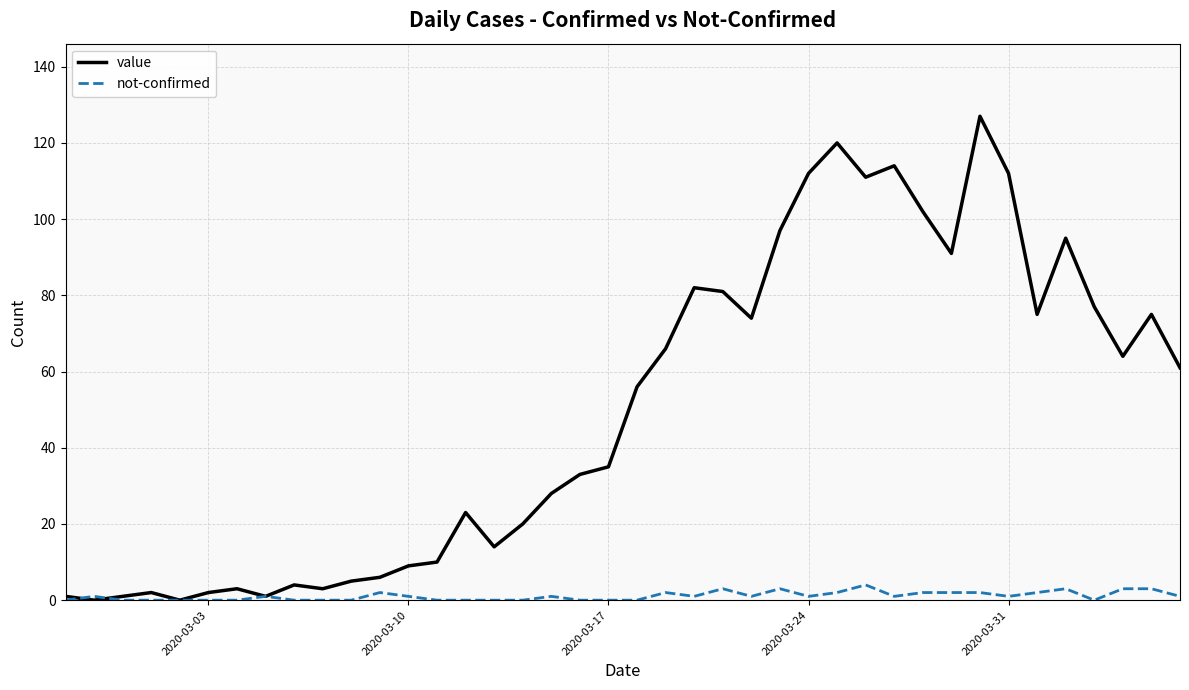

What is the maximum value shown in the chart?

127